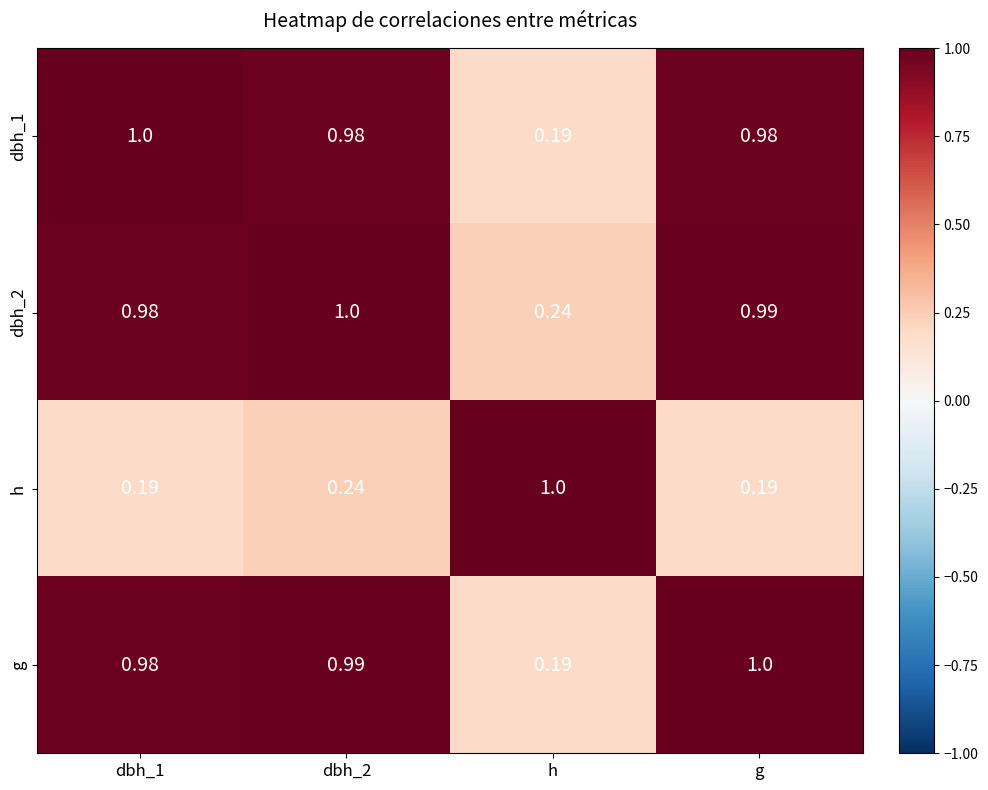

Between dbh_2 and g, which series saw the biggest shift?

h